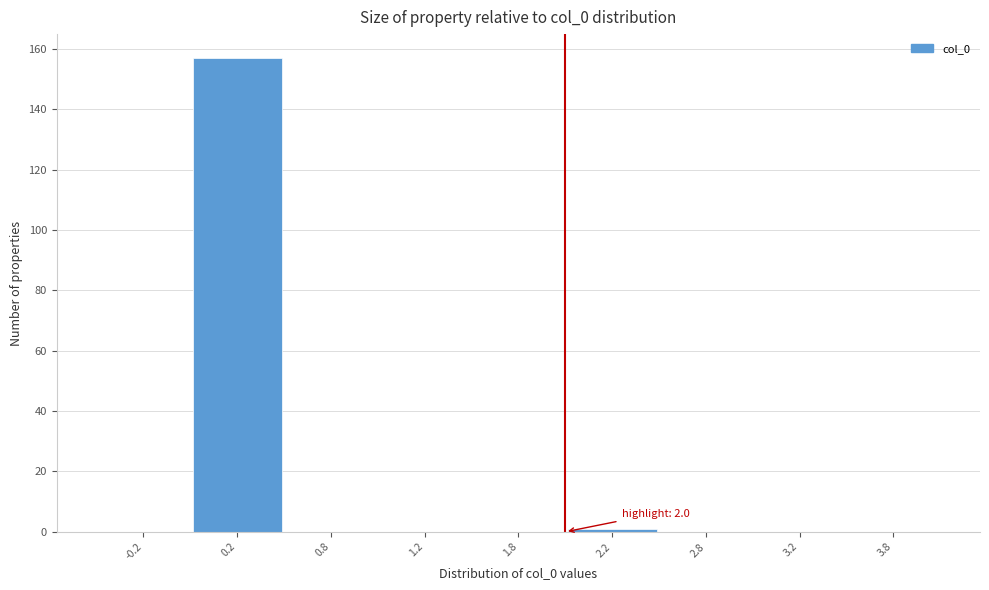

Reading left to right, transcribe all the data shown in this chart.

-0.2=0	0.2=157	0.8=0	1.2=0	1.8=0	2.2=1	2.8=0	3.2=0	3.8=0